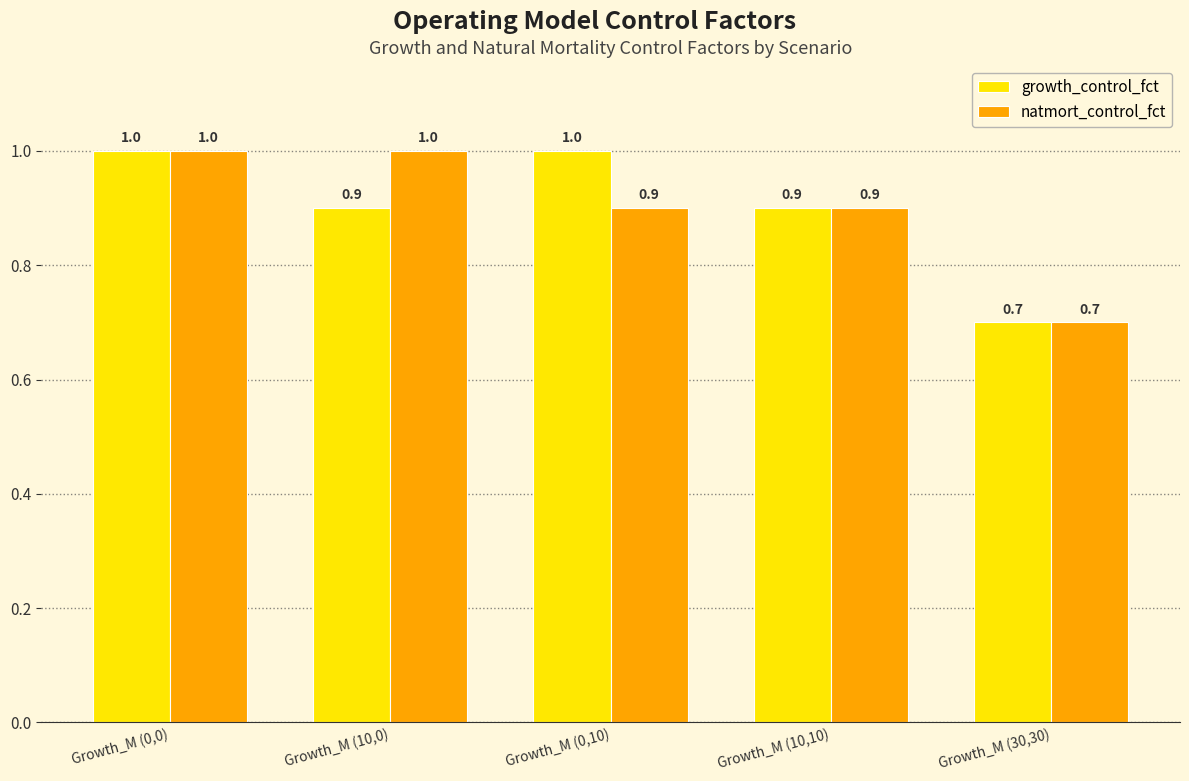

Reading left to right, transcribe all the data shown in this chart.

growth_control_fct: Growth_M (0,0)=1.0	Growth_M (10,0)=0.9	Growth_M (0,10)=1.0	Growth_M (10,10)=0.9	Growth_M (30,30)=0.7
natmort_control_fct: Growth_M (0,0)=1.0	Growth_M (10,0)=1.0	Growth_M (0,10)=0.9	Growth_M (10,10)=0.9	Growth_M (30,30)=0.7